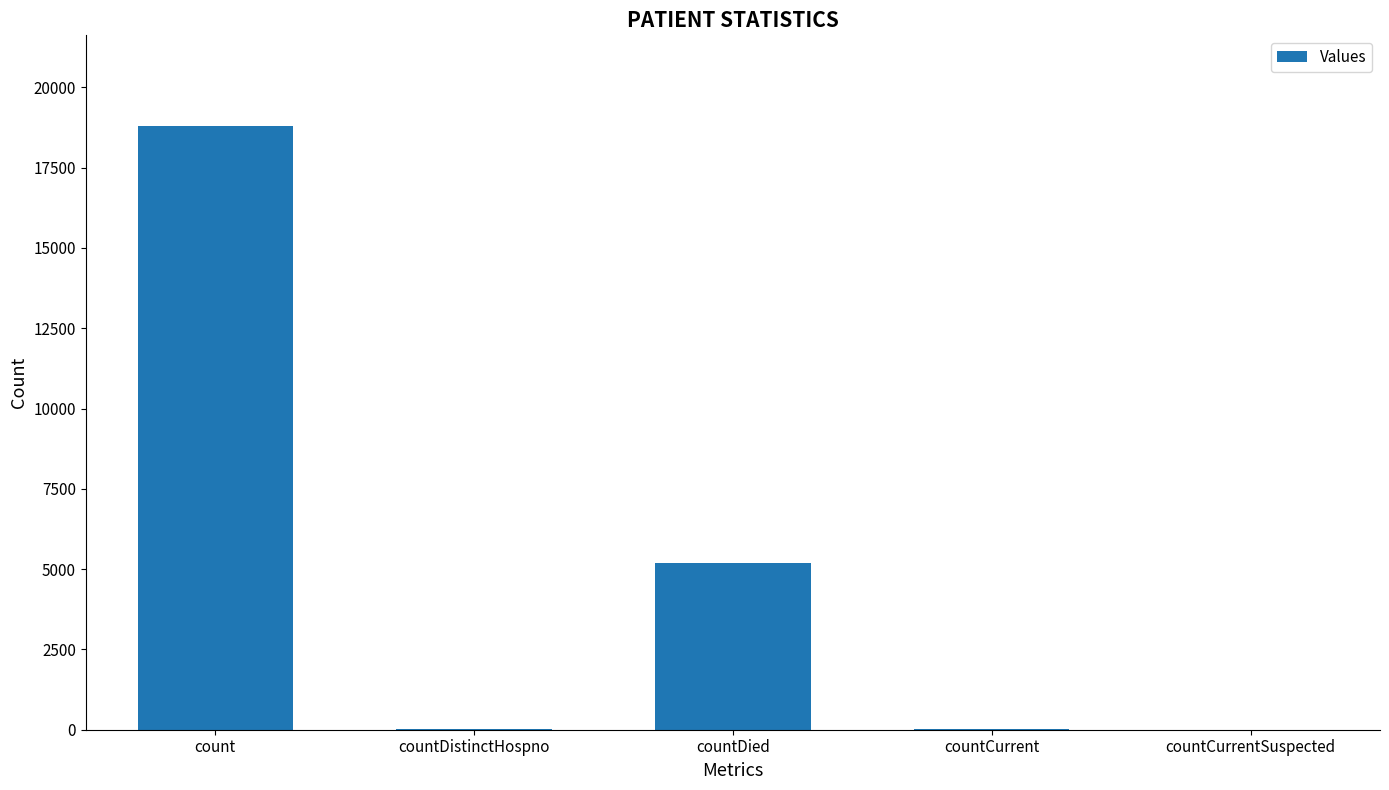

The chart shows a value of 0 at countCurrentSuspected. True or false?

True